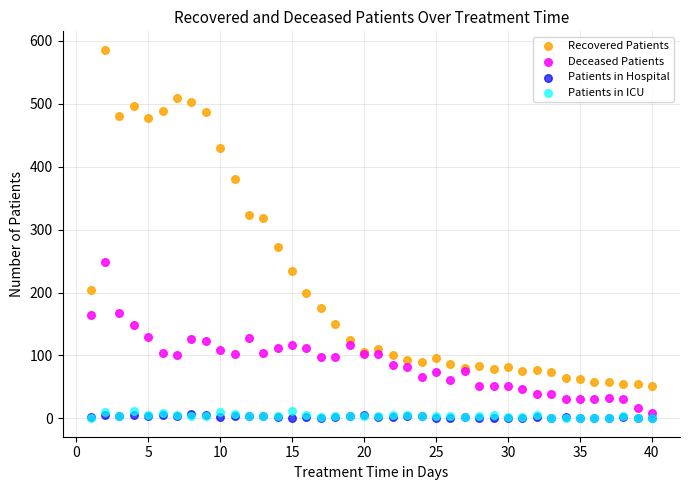

What are all the series names shown in the legend?

Recovered Patients, Deceased Patients, Patients in Hospital, Patients in ICU